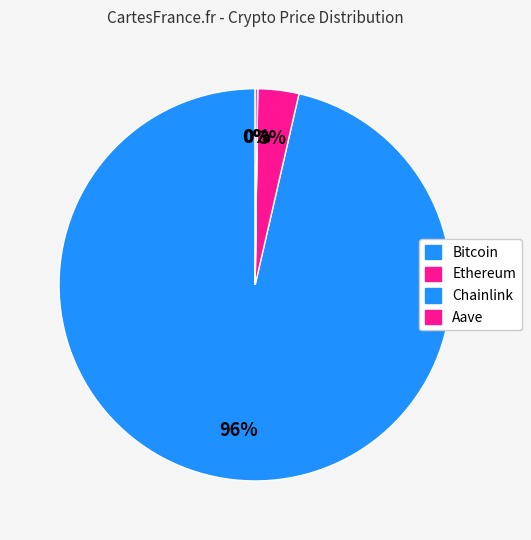

Which has a higher value, Ethereum or Chainlink?

Ethereum